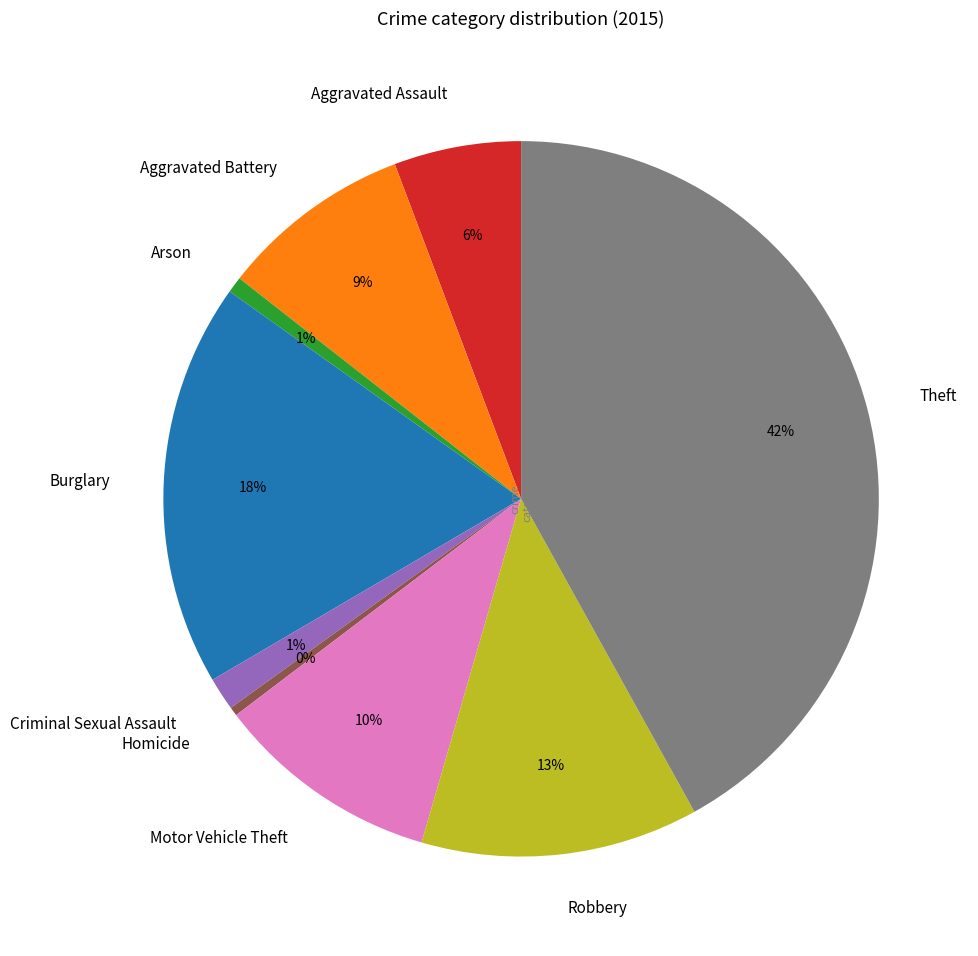

To the nearest percent, what is the difference between the largest and smallest slice percentages?

42%